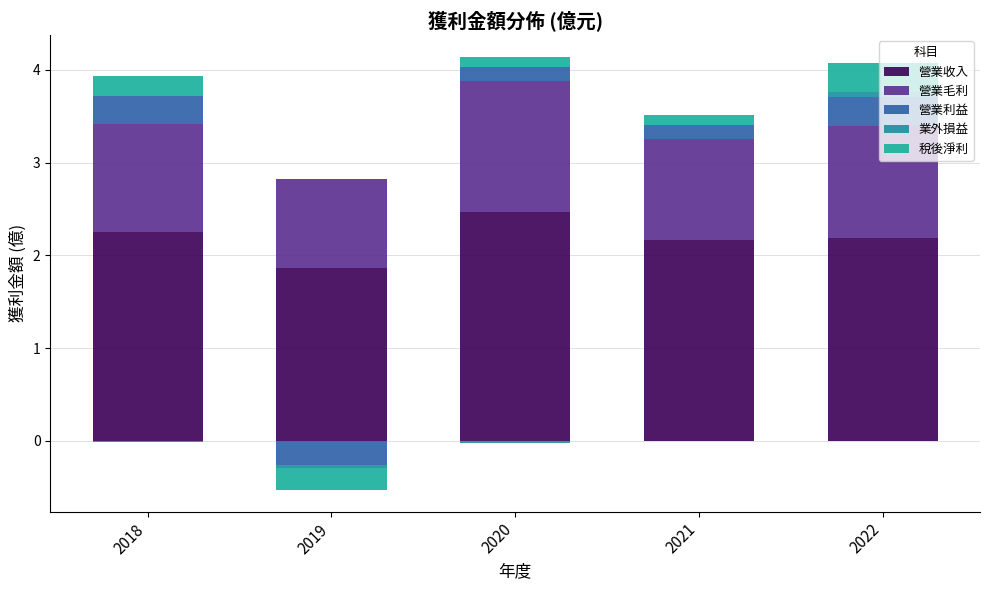

Read the 營業毛利 value at 2022.

1.2